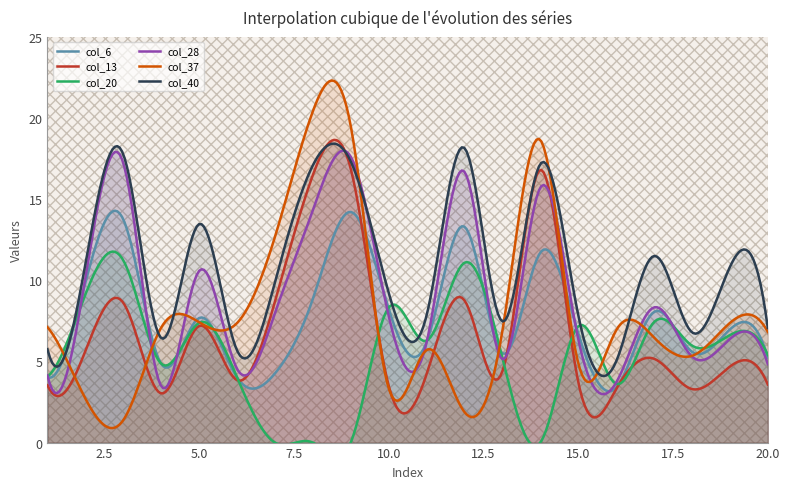

The value of col_13 at 13 is 2.9. True or false?

False